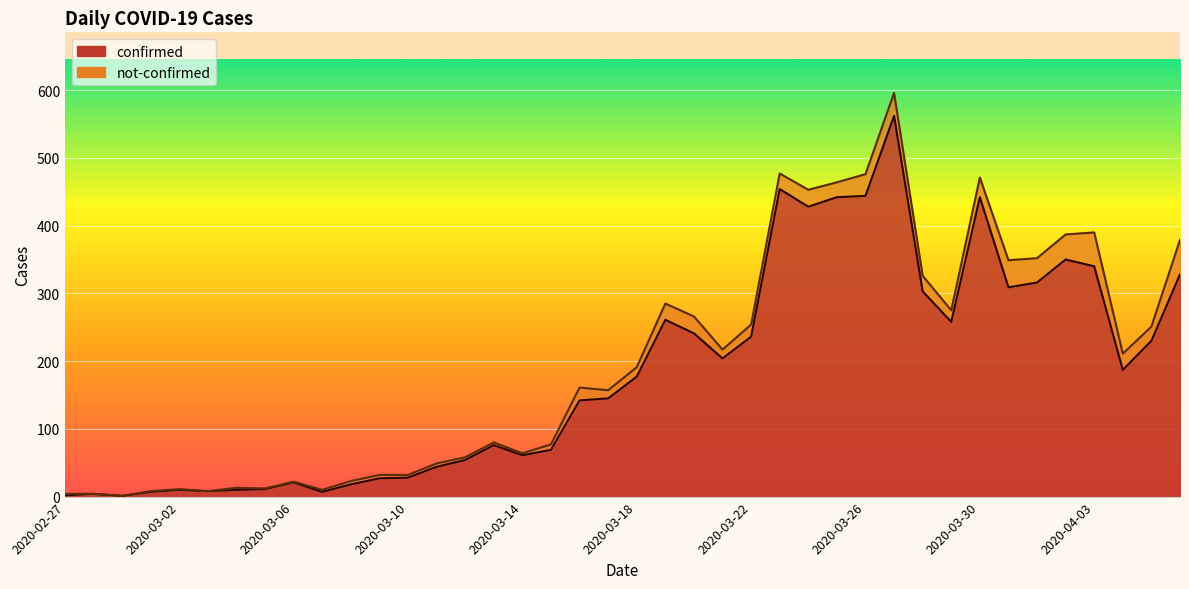

What is the difference between the maximum and minimum values?

561